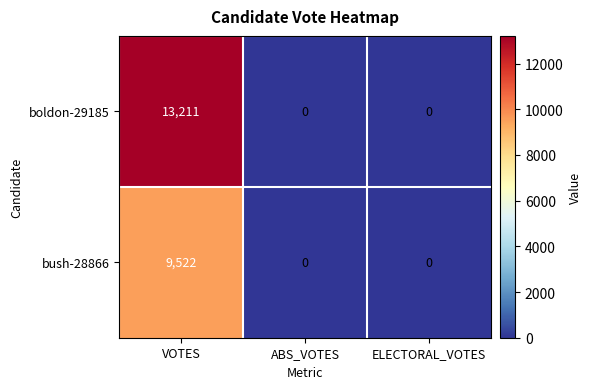

Between VOTES and ABS_VOTES, which series saw the biggest shift?

boldon-29185